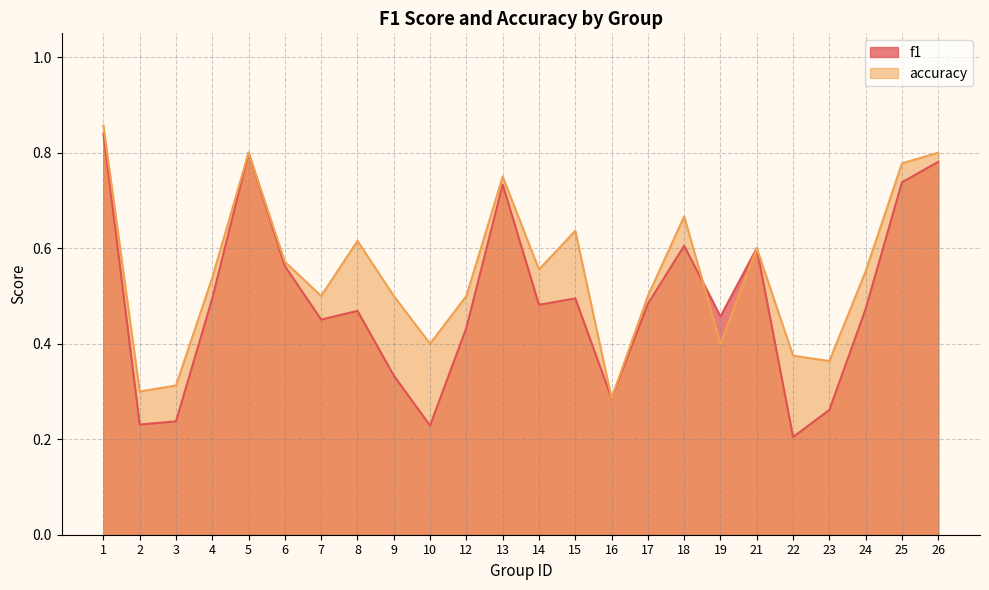

List the series in order of their overall mean, highest first.

accuracy, f1